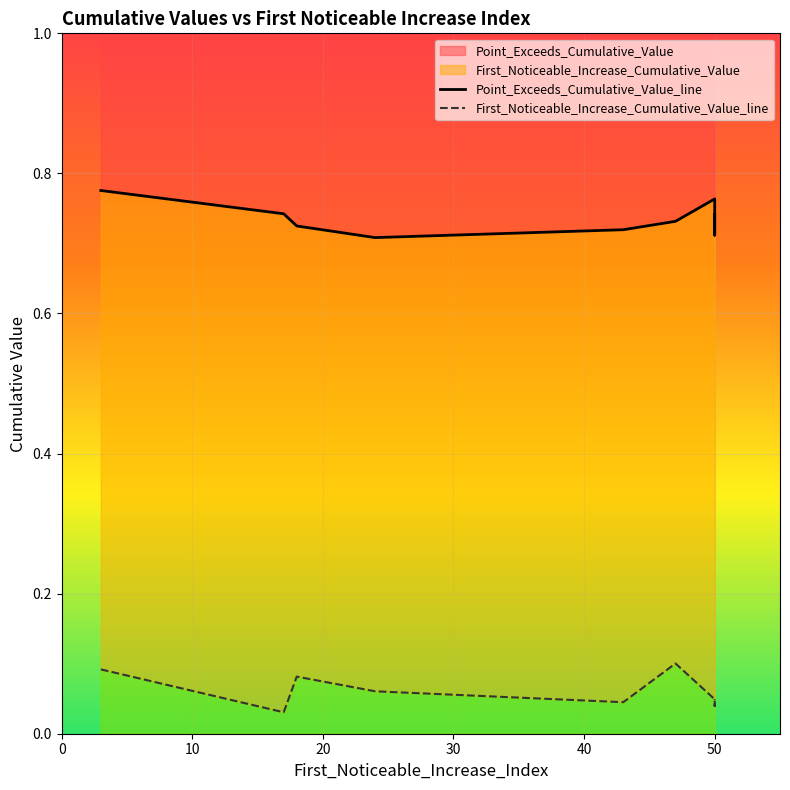

The Point_Exceeds_Cumulative_Value_line series shows 0.3 at 0. True or false?

False